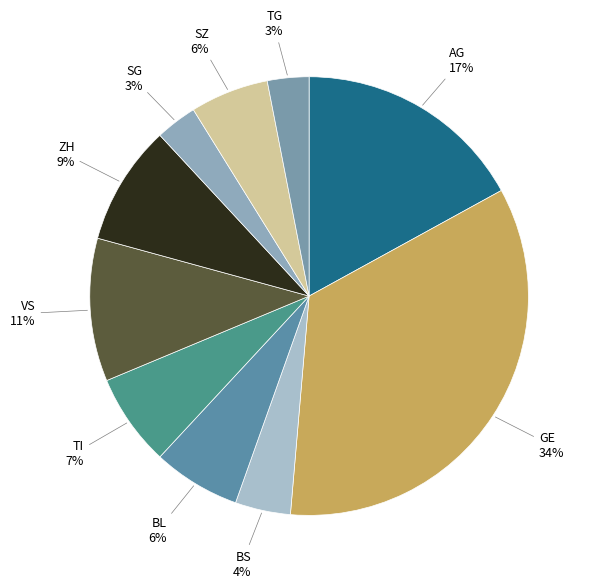

Combined, do AG and TG account for over 50%?

No